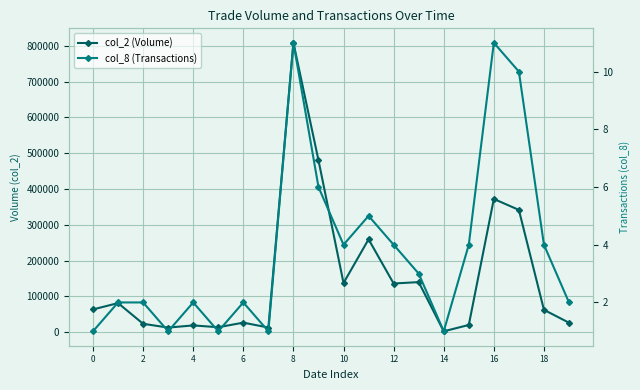

How many interior local valleys does the col_2 (Volume) series have?

6